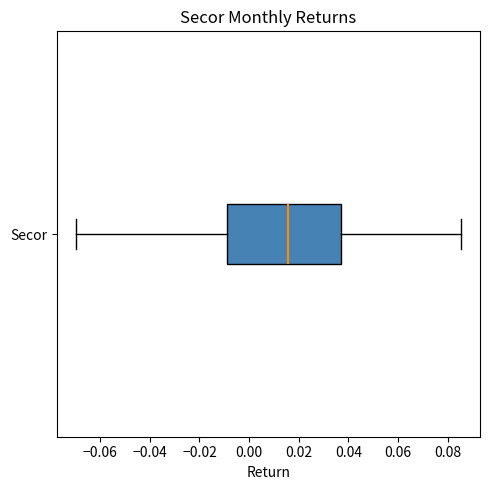

Transcribe this box plot: give where the median line is, the range the box spans, and where the two whiskers end, as read against the x-axis. The values are not printed on the chart, so give them approximately, as read against the axis.

median 0.016, box -0.008 to 0.036, whiskers -0.070 to 0.086